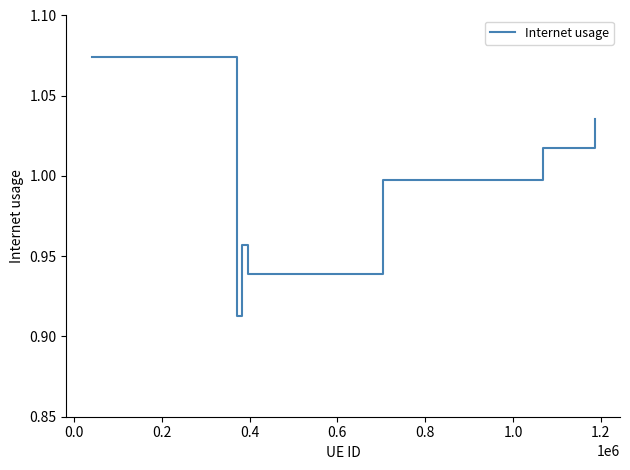

What is the sum of all values?

6.9